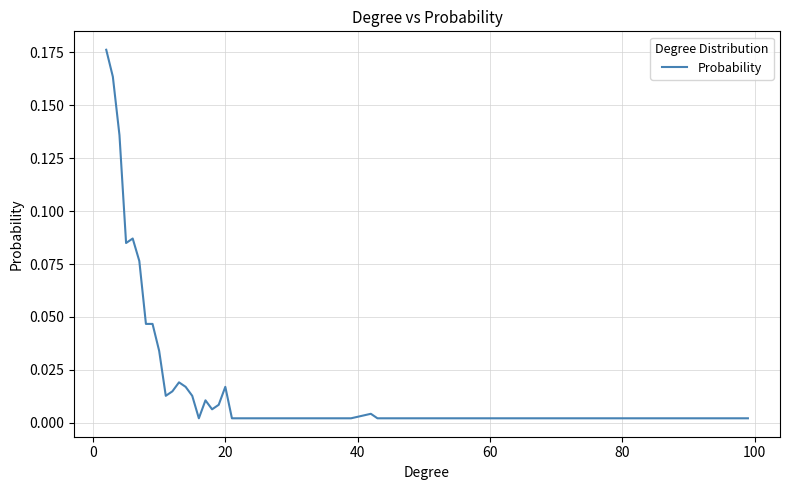

How many lines are shown in the chart?

1